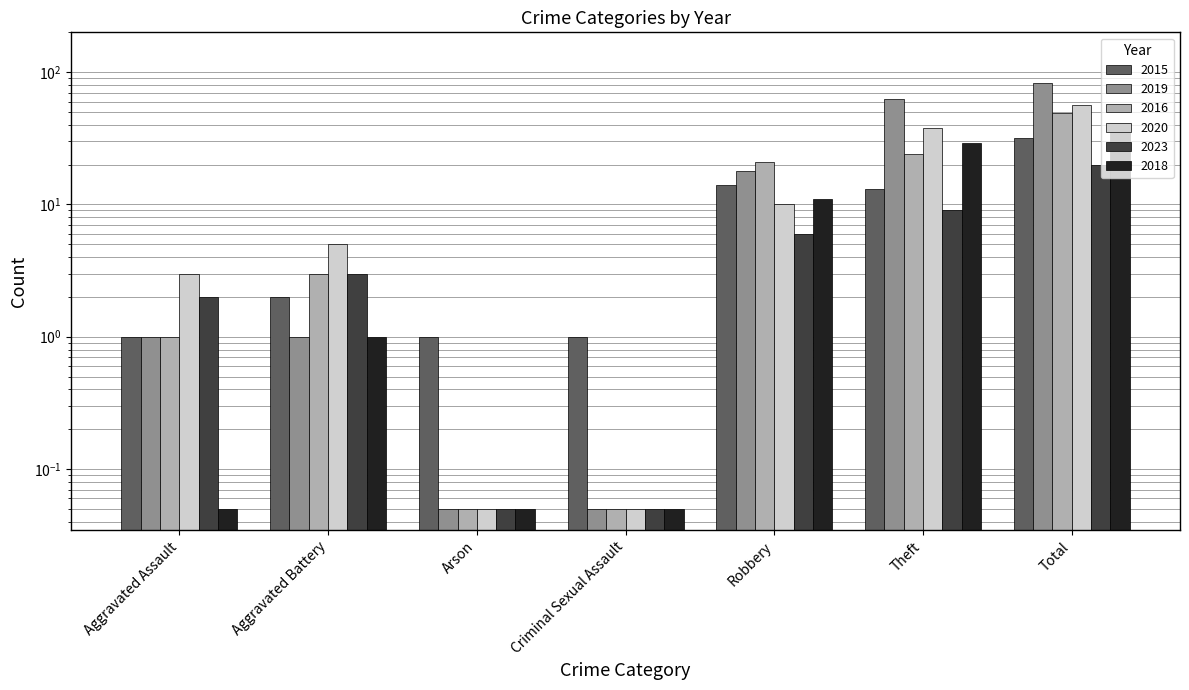

The value of 2016 at Robbery is 21.0. True or false?

True